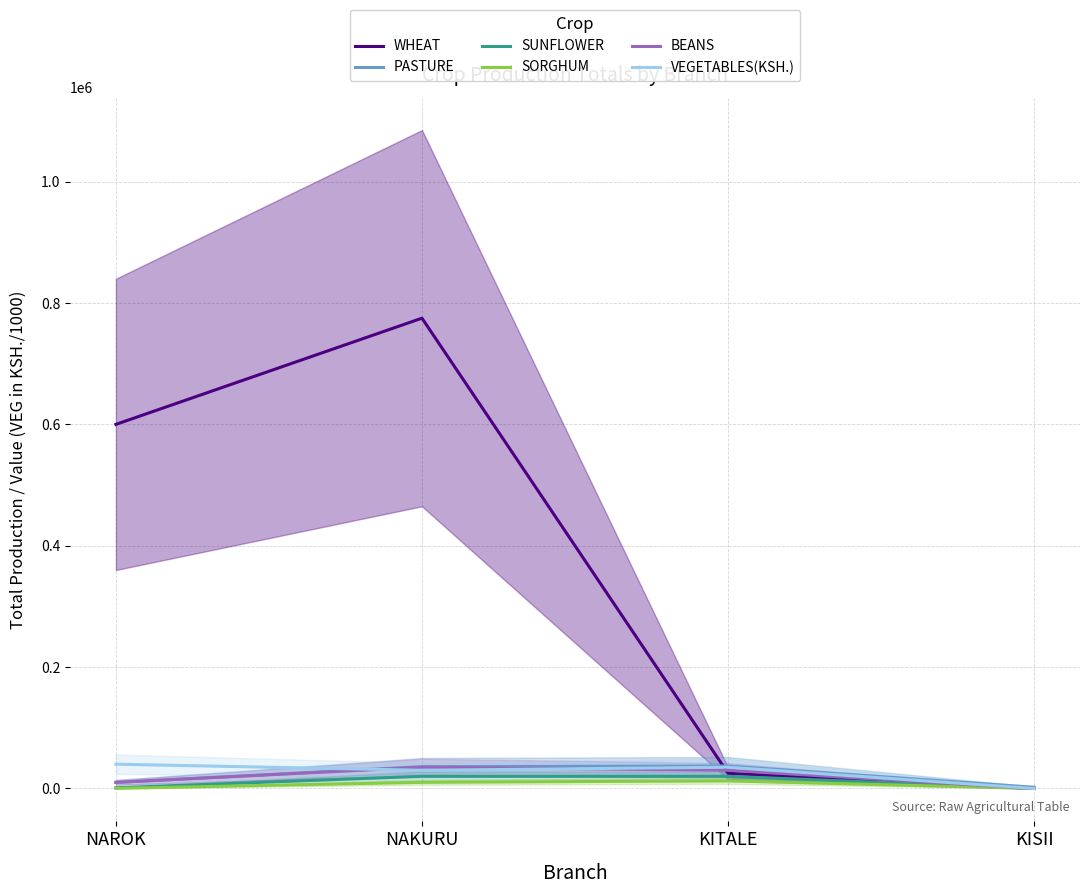

Reading right to left, transcribe all the data shown in this chart.

WHEAT: 0	25000	775000	600000
PASTURE: 2000	36996	35934	10000
SUNFLOWER: 0	20000	20000	1200
SORGHUM: 0	12600	10080	200
BEANS: 0	30000	35000	10000
VEGETABLES(KSH.): 0	35000	30000	40000